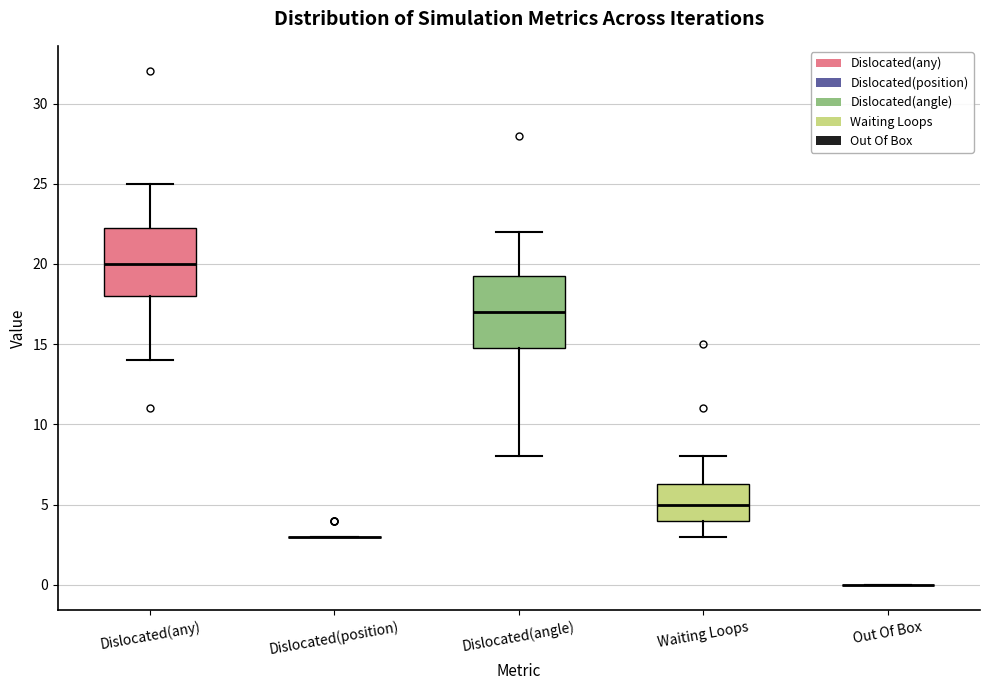

Reading left to right, read every box against the y-axis: the position of its median line, the range the box covers, and the ends of its whiskers. The values are not printed on the chart, so give them approximately, as read against the axis.

Dislocated(any): median 20.0, box 18.0 to 22.5, whiskers 14.0 to 25.0
Dislocated(position): box collapsed to a line at 3.0, whiskers 3.0 to 3.0
Dislocated(angle): median 17.0, box 15.0 to 19.5, whiskers 8.0 to 22.0
Waiting Loops: median 5.0, box 4.0 to 6.5, whiskers 3.0 to 8.0
Out Of Box: box collapsed to a line at 0.0, whiskers 0.0 to 0.0